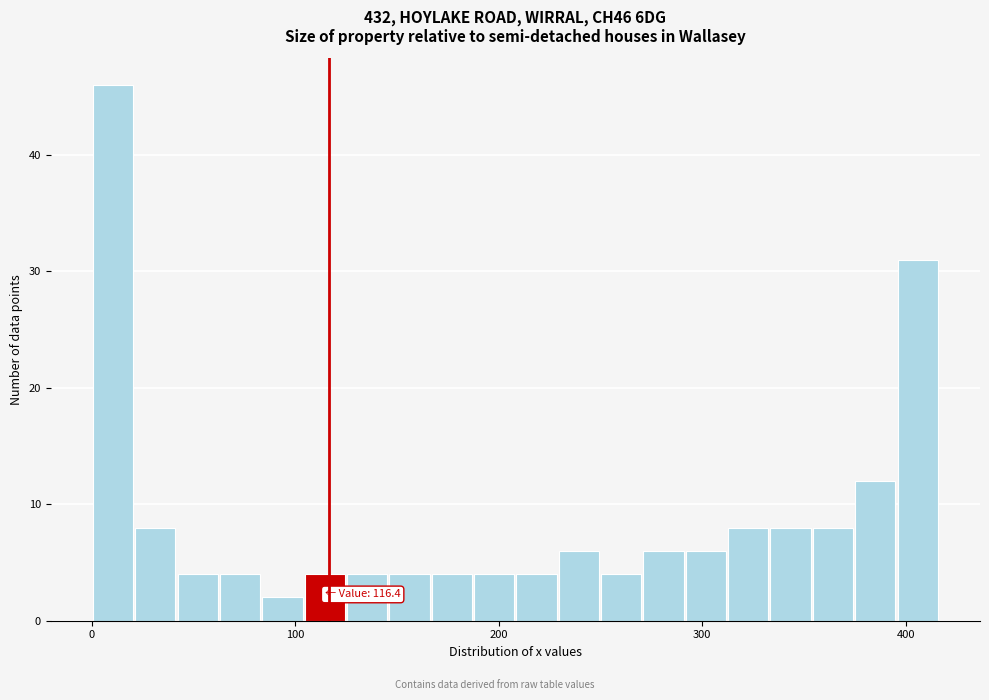

Read against the x-axis, roughly where is the centre of the tallest bar?

10